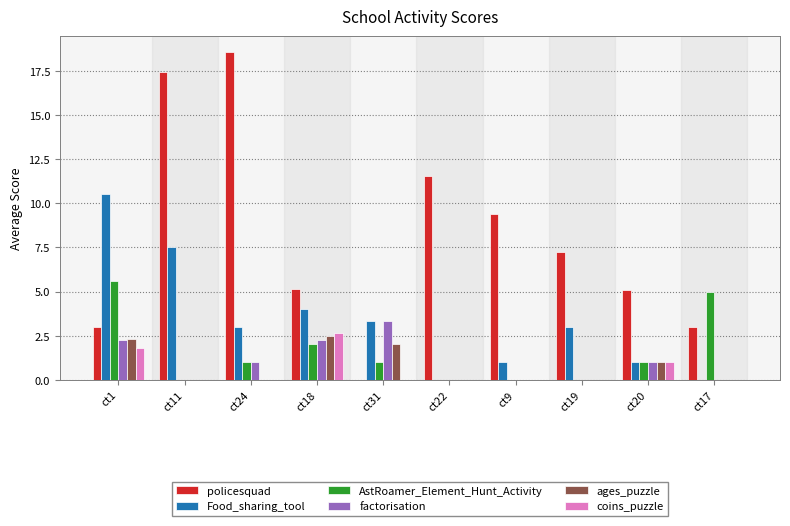

Which series has the largest total across all categories?

policesquad